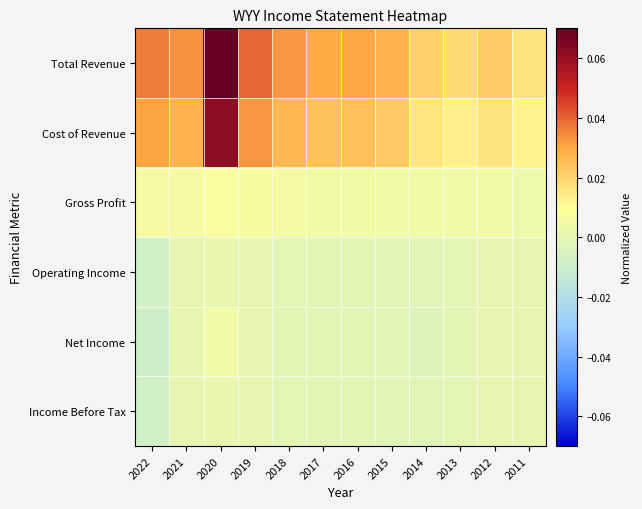

What is the total value across all series at 2021?

0.1